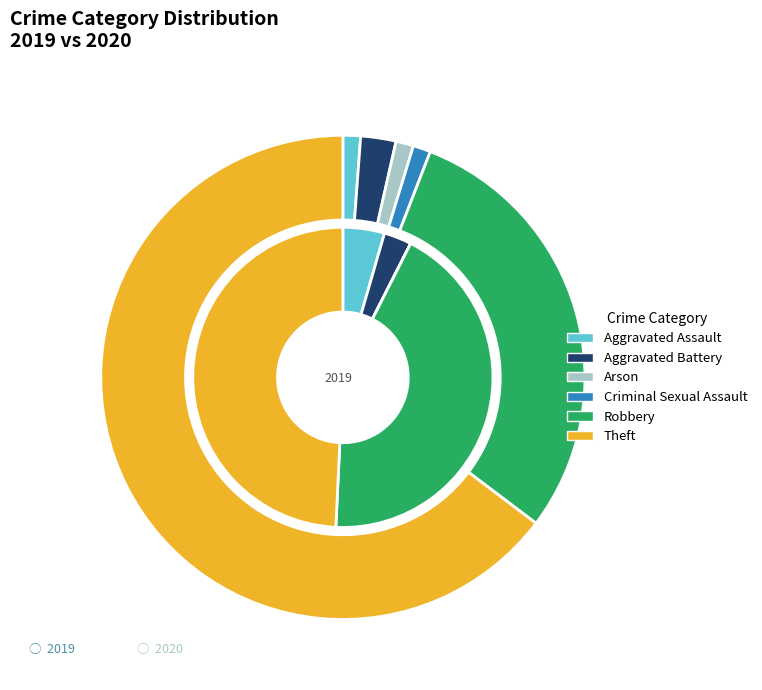

Is it true that 2 is 0% of the pie?

True